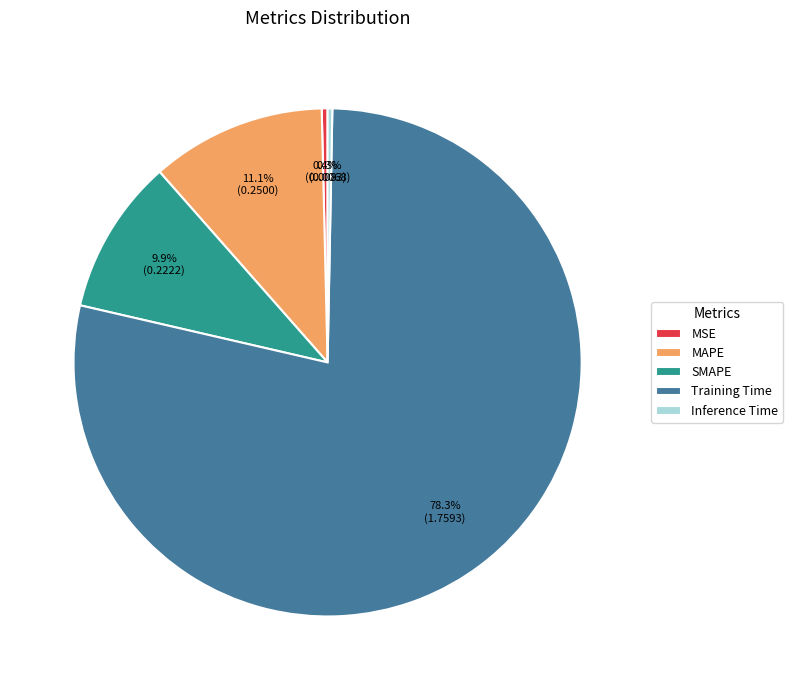

Which category has the biggest portion of the pie?

Training Time